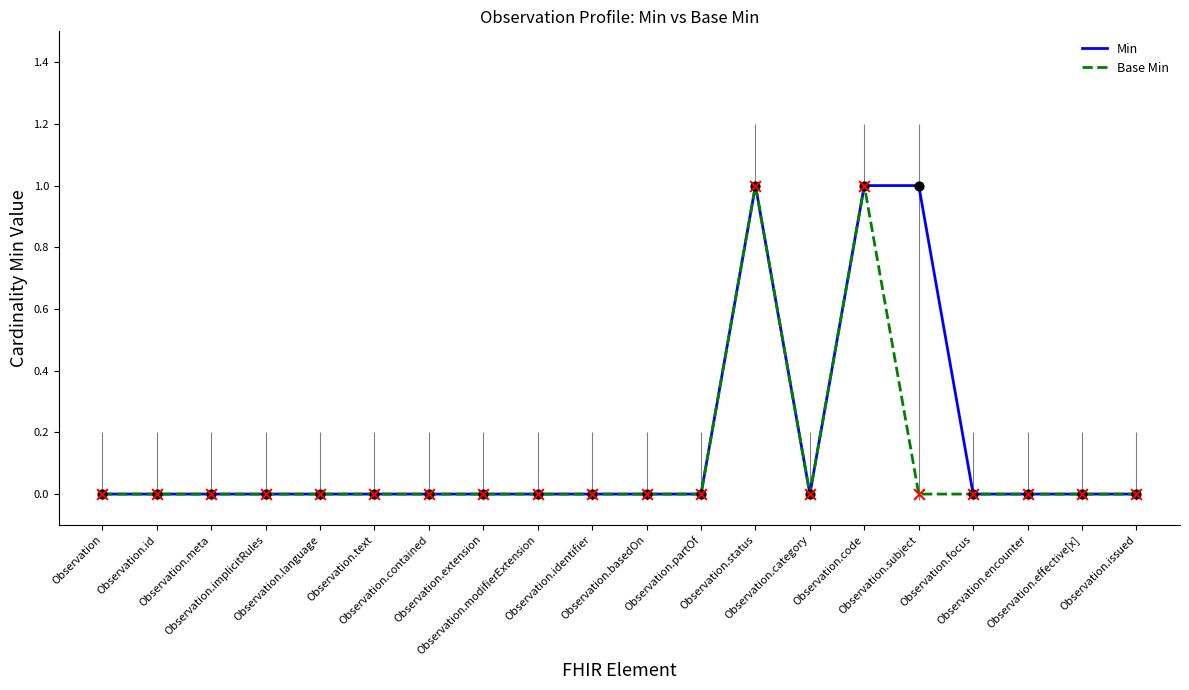

Which series reaches the maximum Y coordinate?

Min